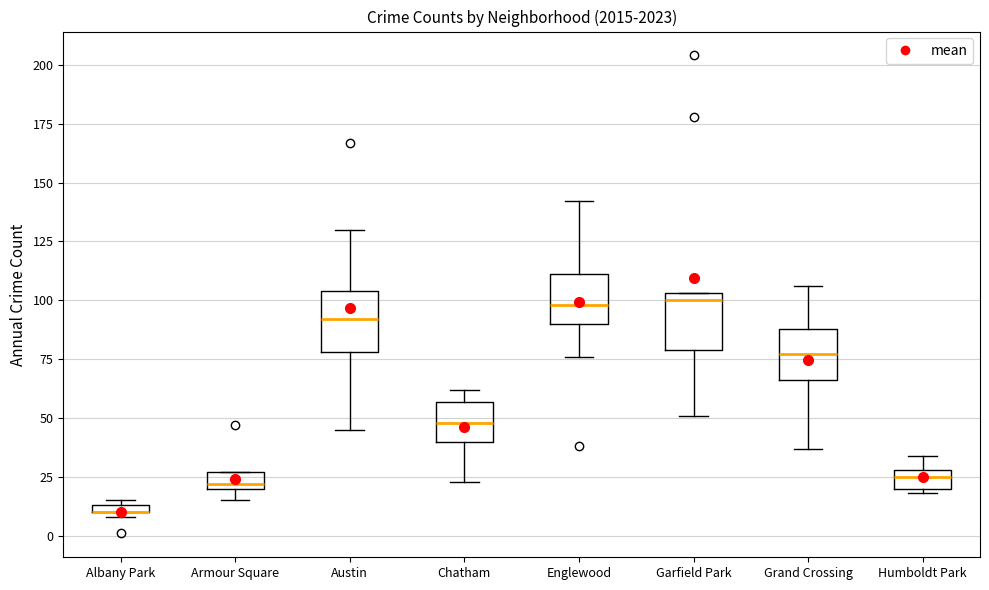

Where does the median line of the box for Austin sit on the y-axis? The values are not printed on the chart, so give them approximately, as read against the axis.

90